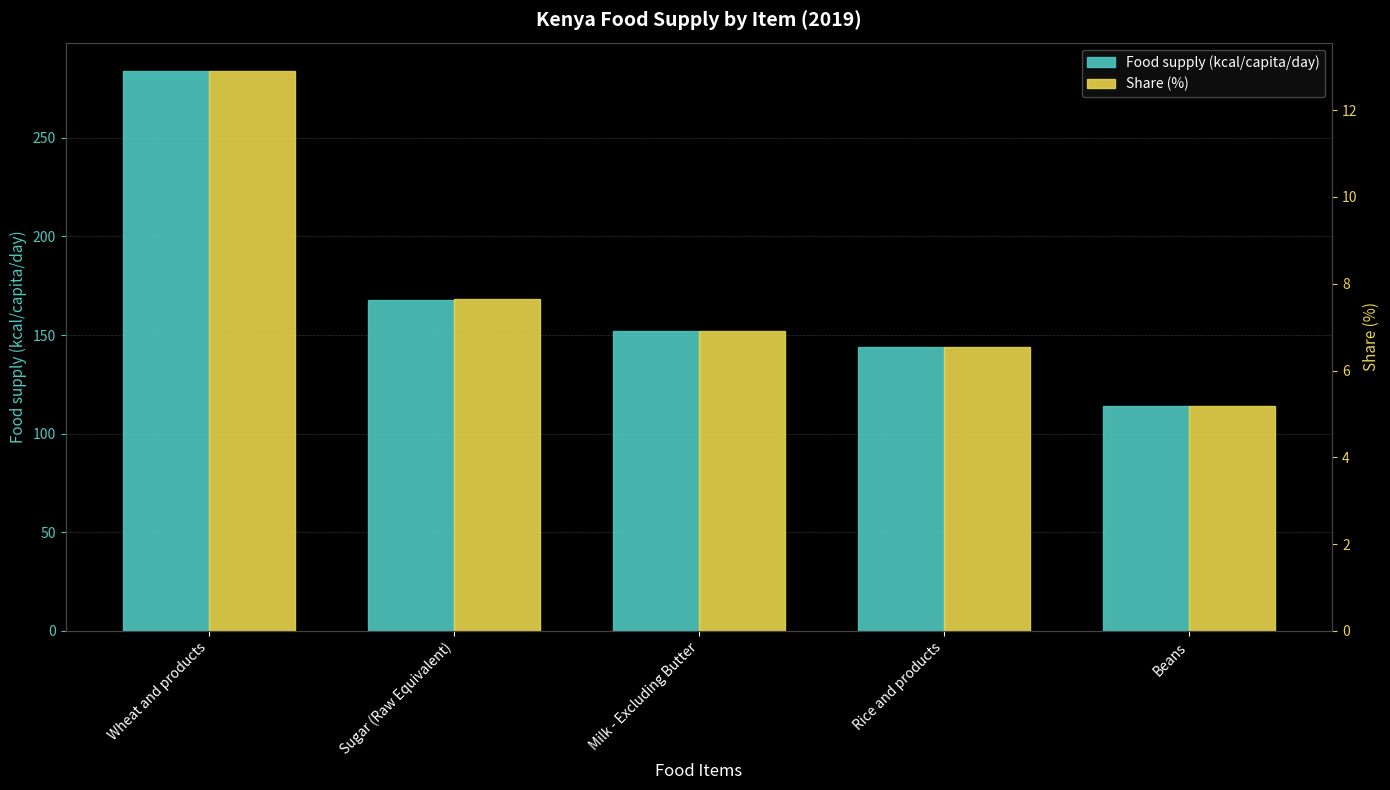

Which series changed the most between Wheat and products and Beans?

Food supply (kcal/capita/day)